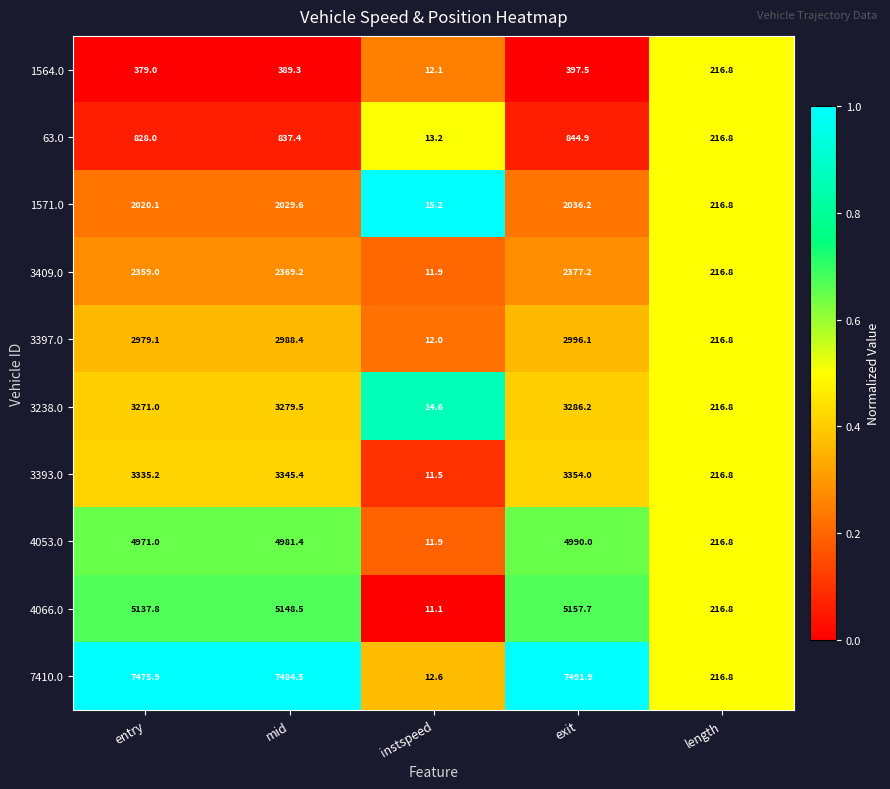

What is the difference between the highest and lowest values at instspeed?

4.1